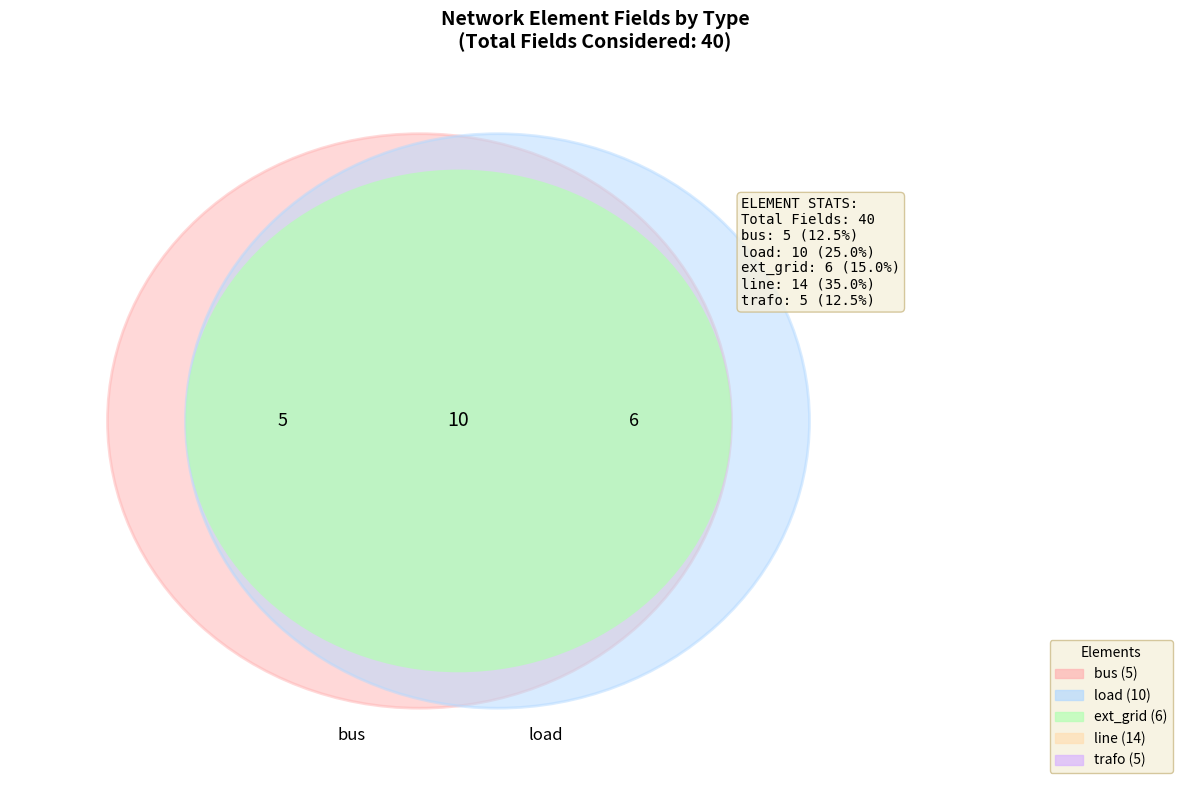

Is it true that ext_grid is 25% of the pie?

False